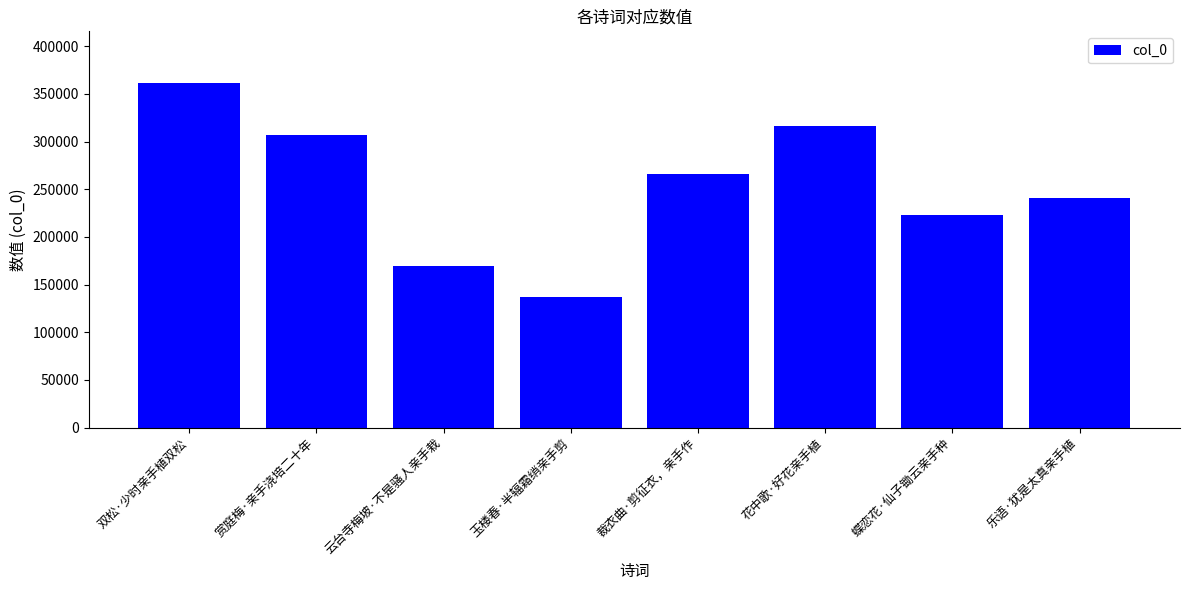

True or false: the data shows 137071 at 玉楼春·半辐霜绡亲手剪.

True